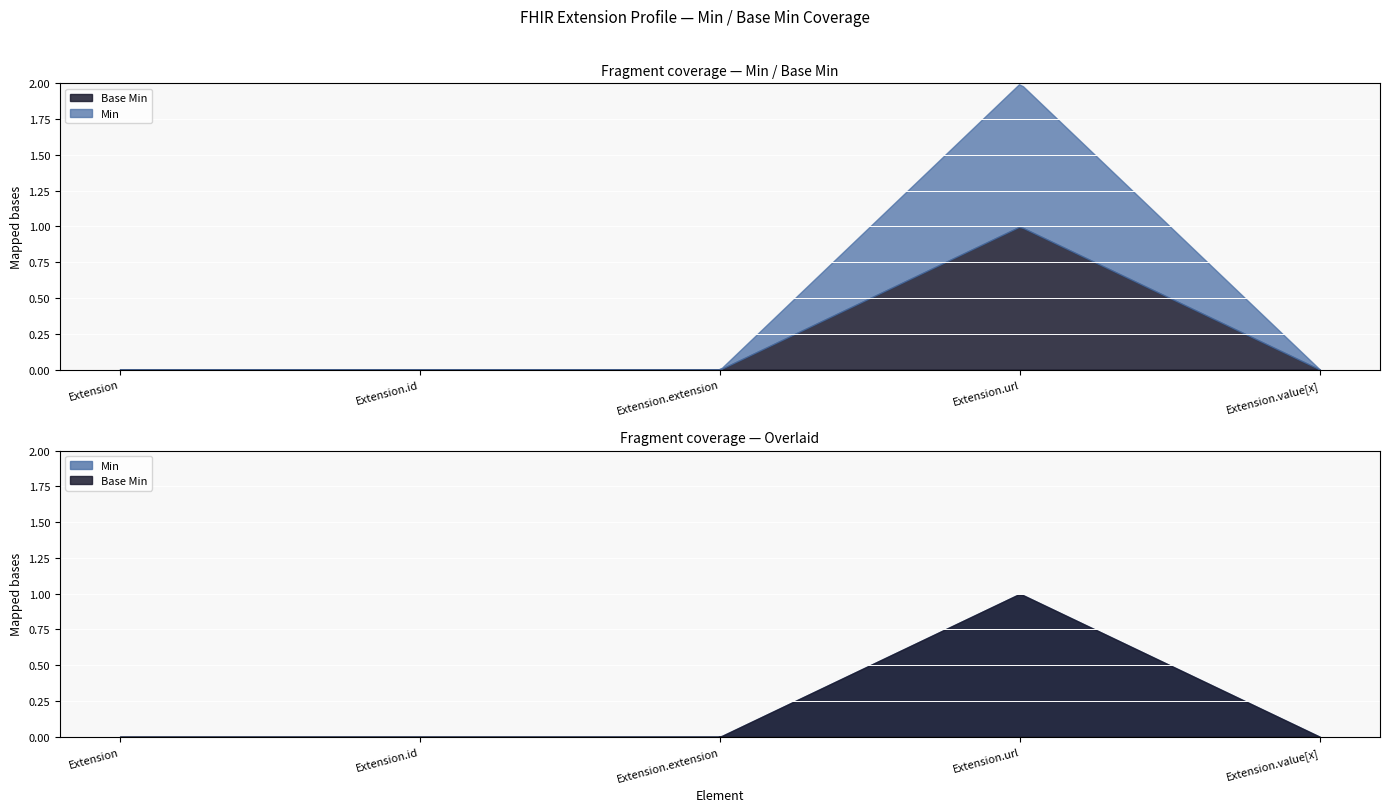

The value of Min at Extension.url is 1. True or false?

True